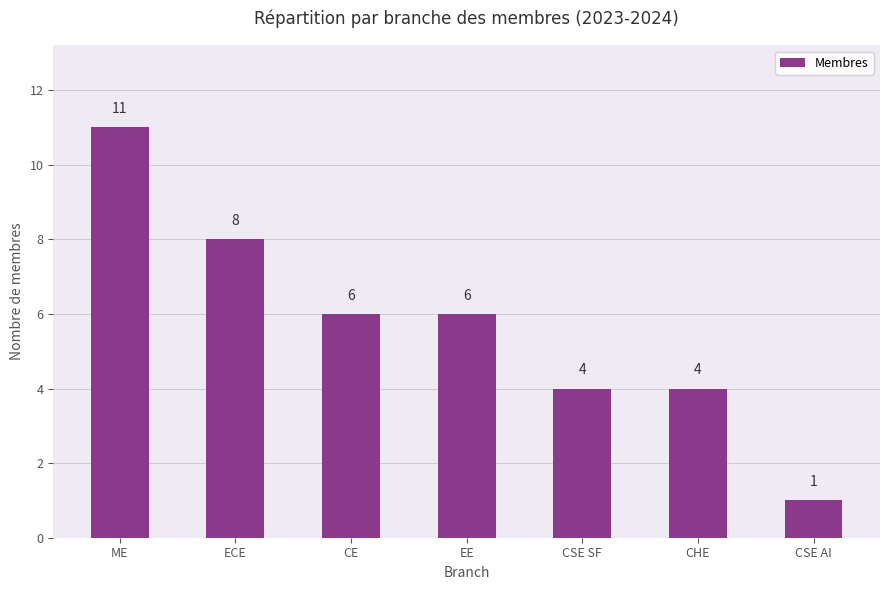

What is the greatest value displayed?

11